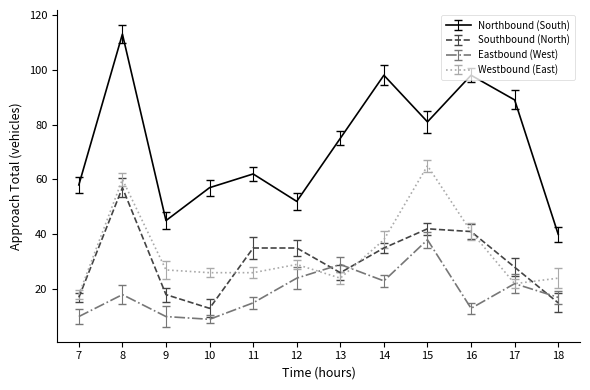

Reading left to right, extract all data points from this chart.

Northbound (South): 58	113	45	57	62	52	75	98	81	98	89	40
Southbound (North): 17	57	18	13	35	35	26	35	42	41	28	15
Eastbound (West): 10	18	10	9	15	24	29	23	38	13	22	17
Westbound (East): 18	60	27	26	26	29	24	38	65	41	22	24